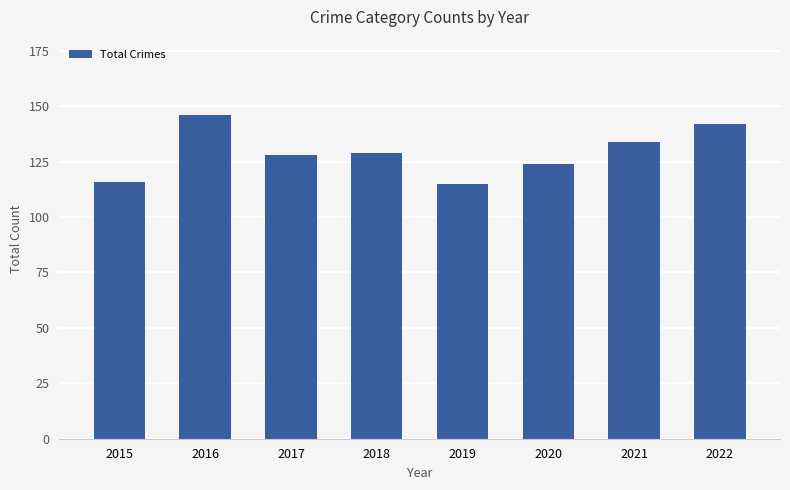

What is the value of the 2nd bar from the left?

146